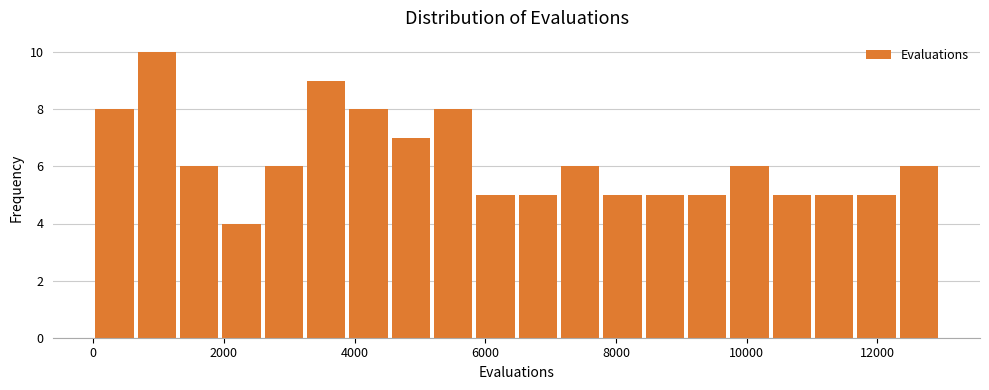

Around what value on the x-axis is the tallest bar? Give the approximate position of its centre, as read against the axis.

1000